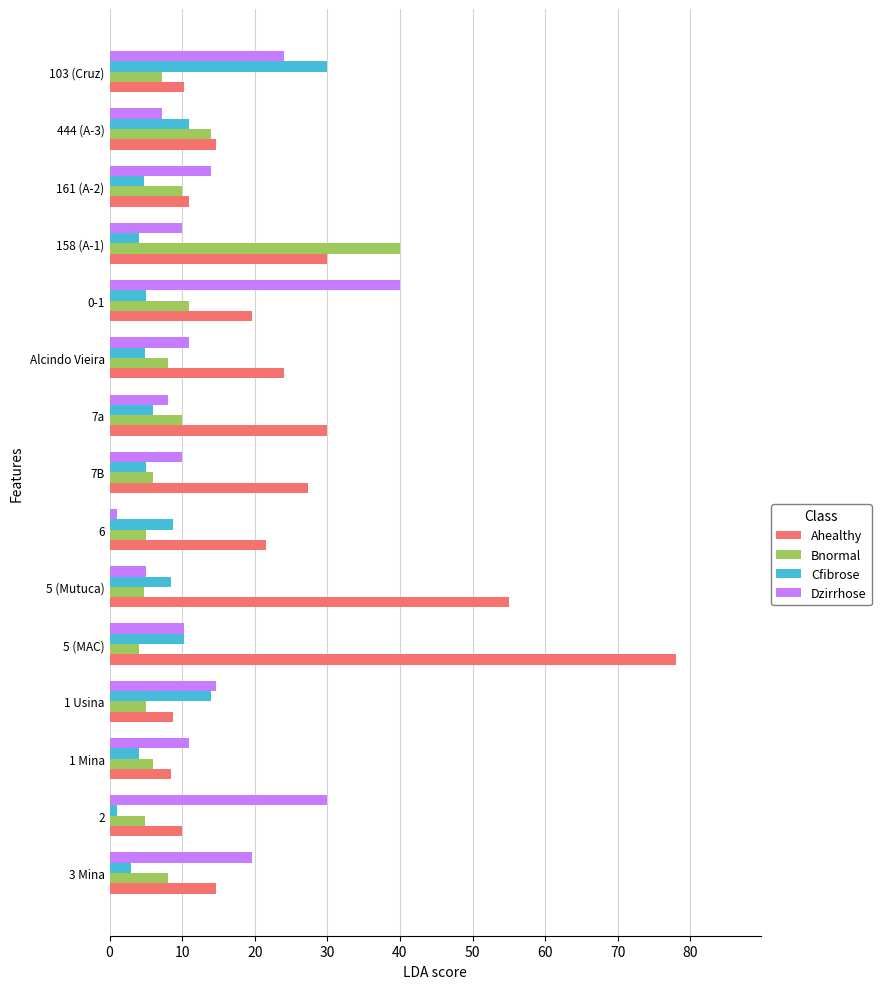

At 3 Mina, list the series in order from largest to smallest.

Dzirrhose, Ahealthy, Bnormal, Cfibrose